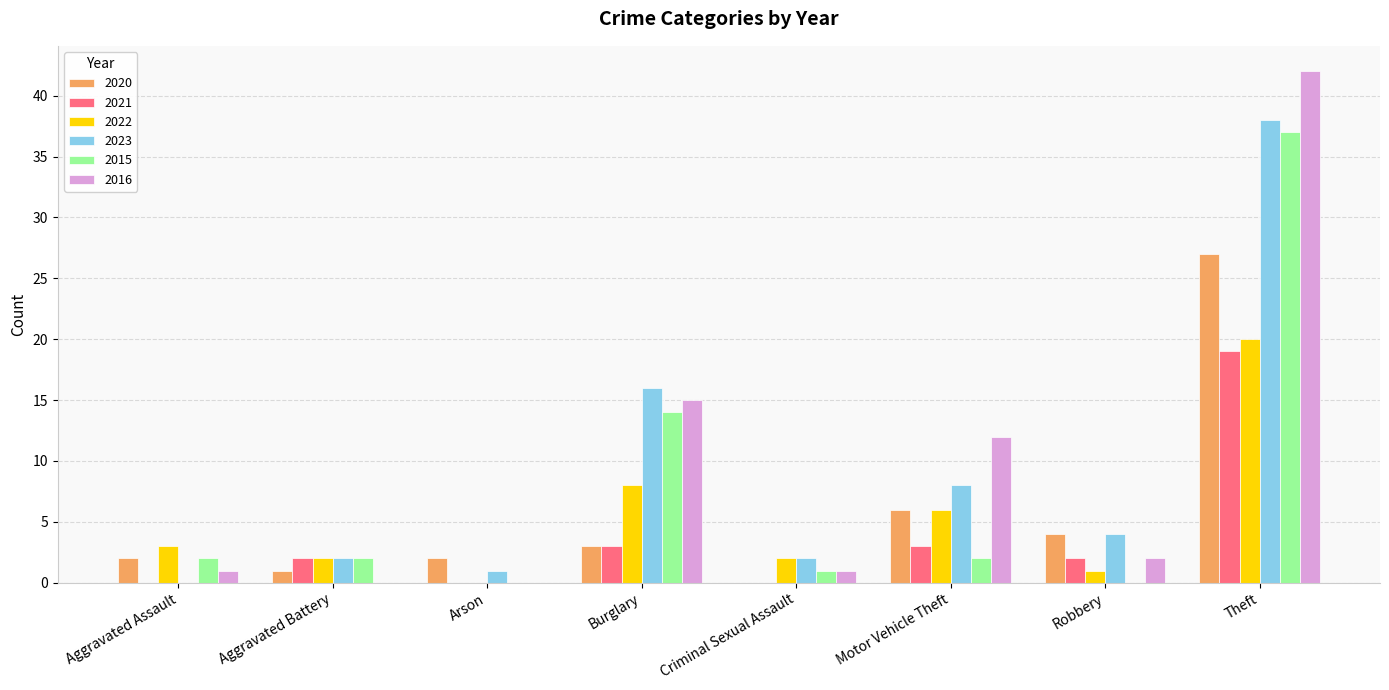

How many series are shown in this chart?

6